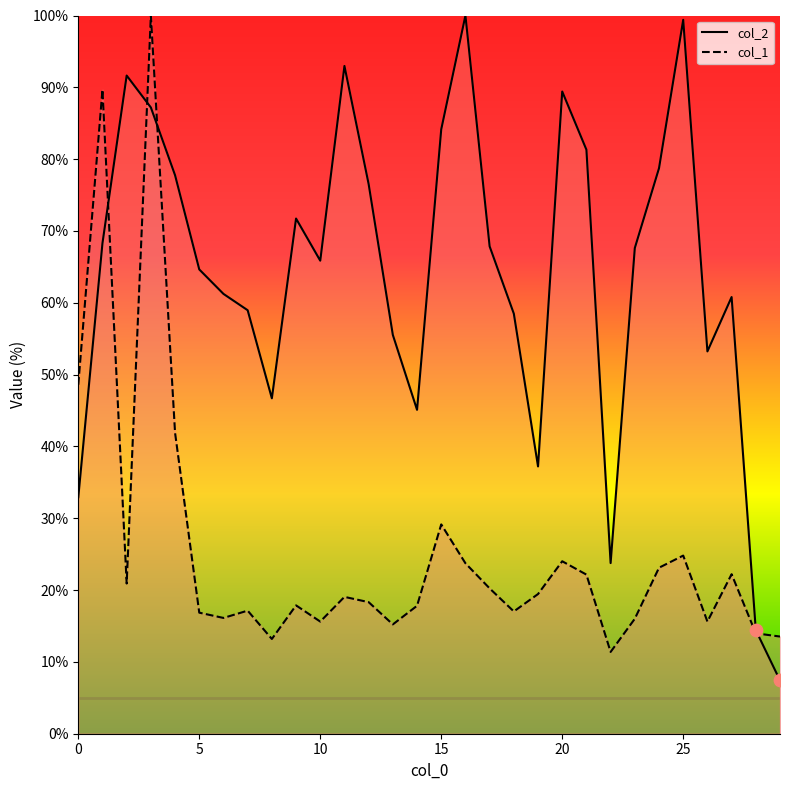

Which series has the widest spread of Y values?

col_2